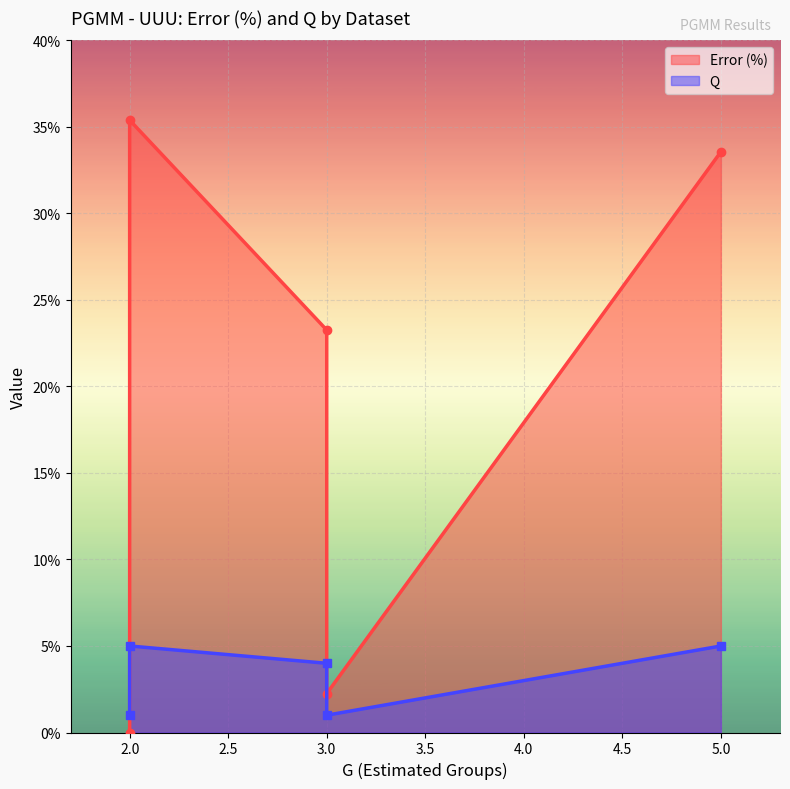

Which series has the largest range (max minus min)?

Error (%)